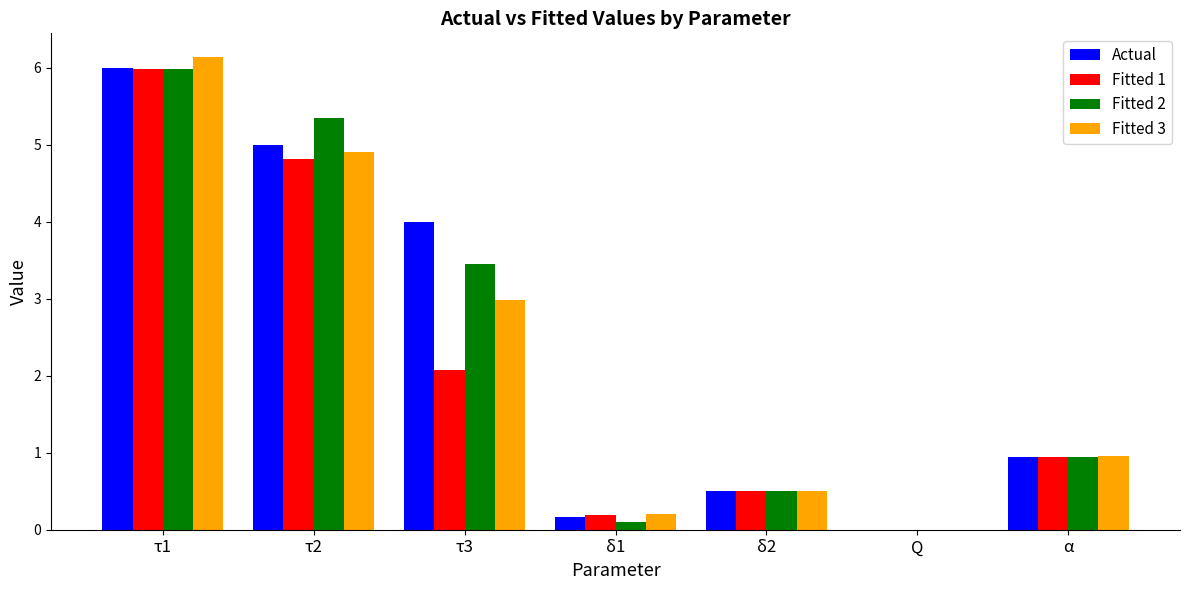

What is the maximum value for Actual?

6.0